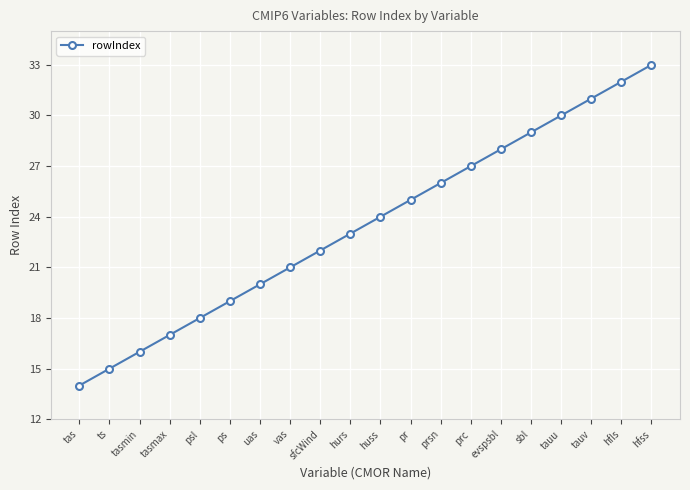

What is the ratio of the value at tauu to the value at psl?

1.7